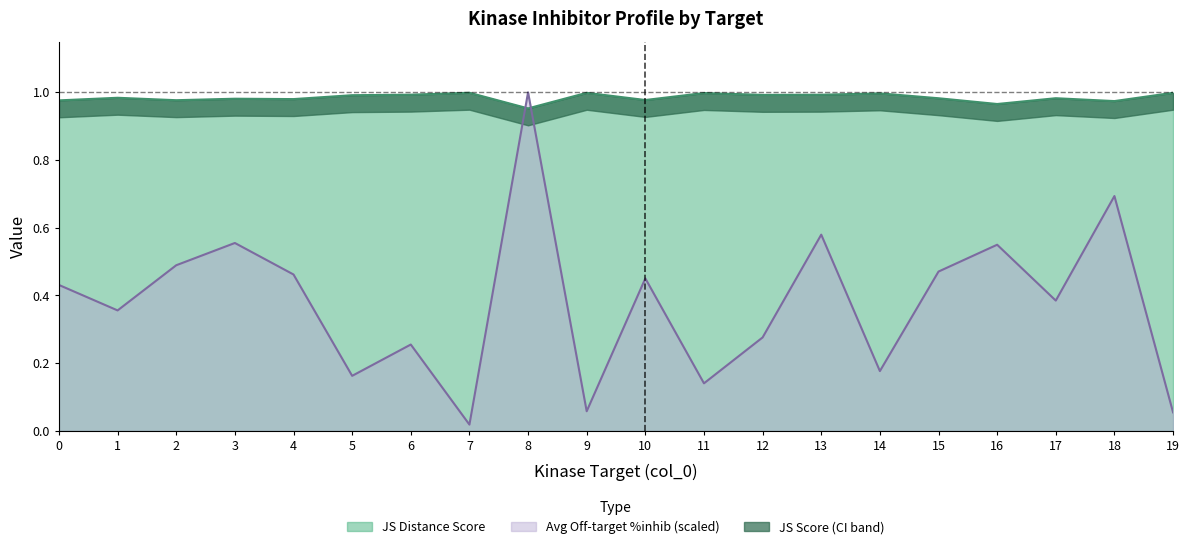

Which series changed the most between 2 and 13?

Average off-target kinase %inhib